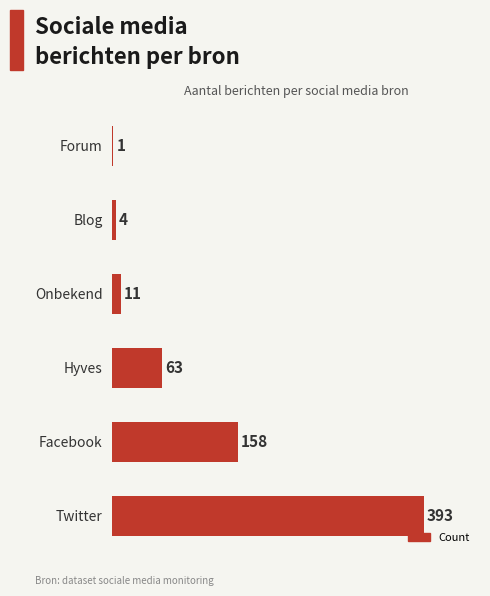

What is the greatest value displayed?

393